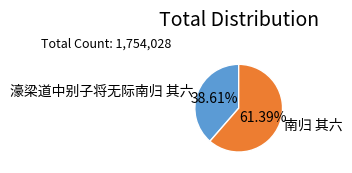

Is it true that 濠梁道中别子将无际南归 其六 is 49% of the pie?

False